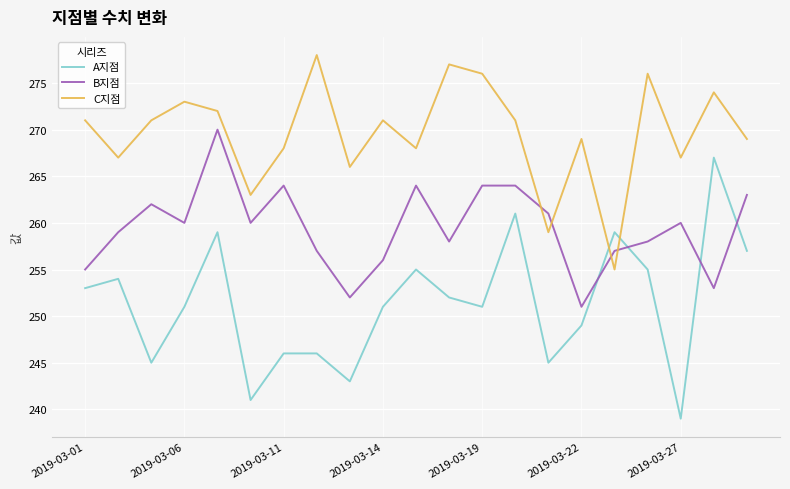

How many times do B지점 and C지점 cross each other?

4